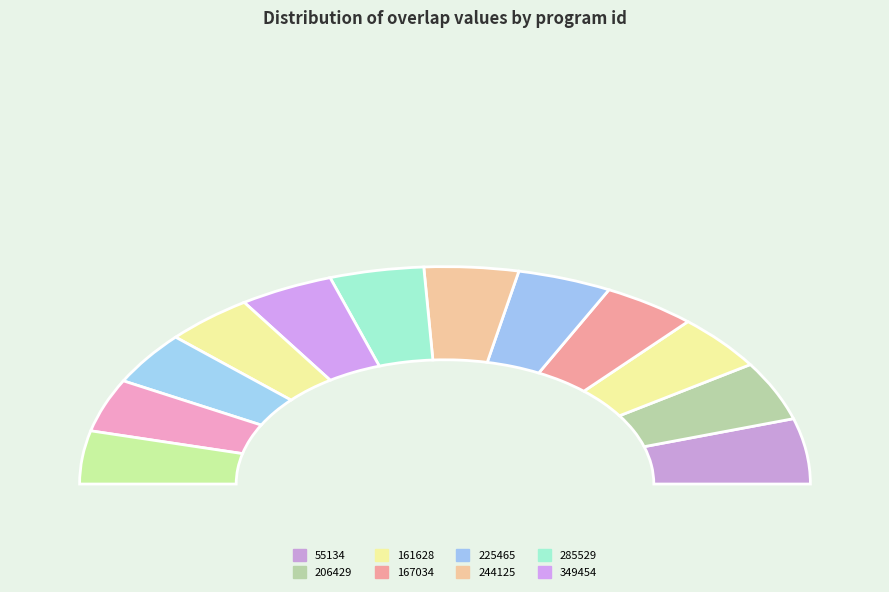

What percentage is the 349454 slice, to the nearest percent?

8%